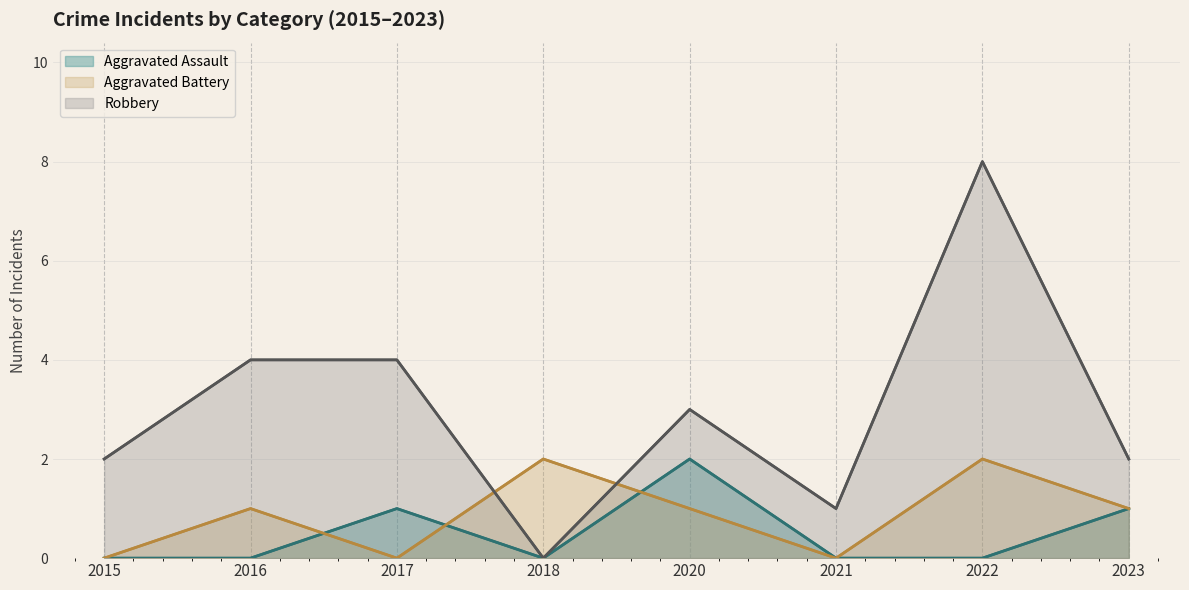

What is the sum of all Aggravated Assault values?

4